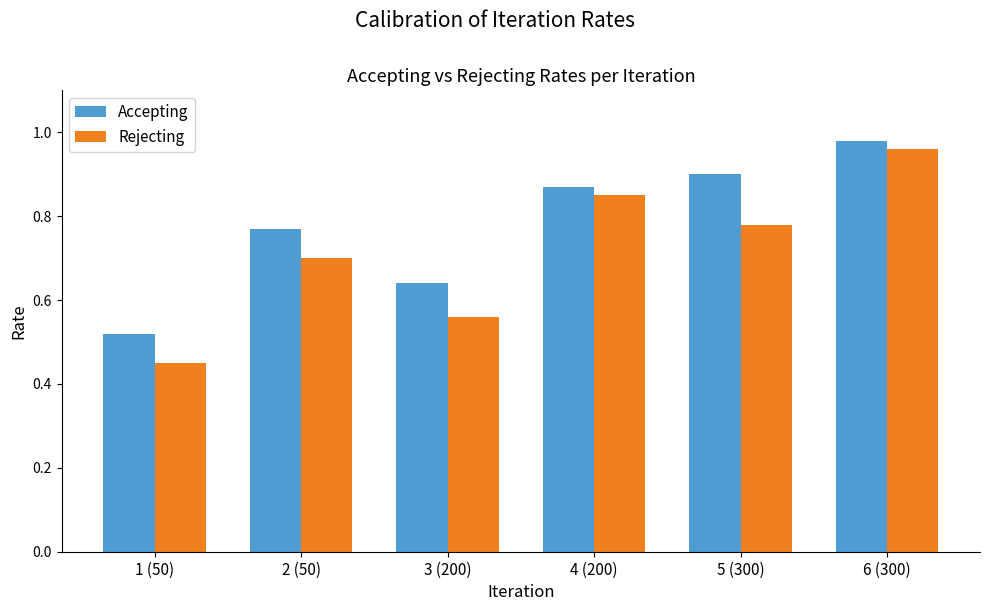

Which series has the largest range (max minus min)?

Rejecting